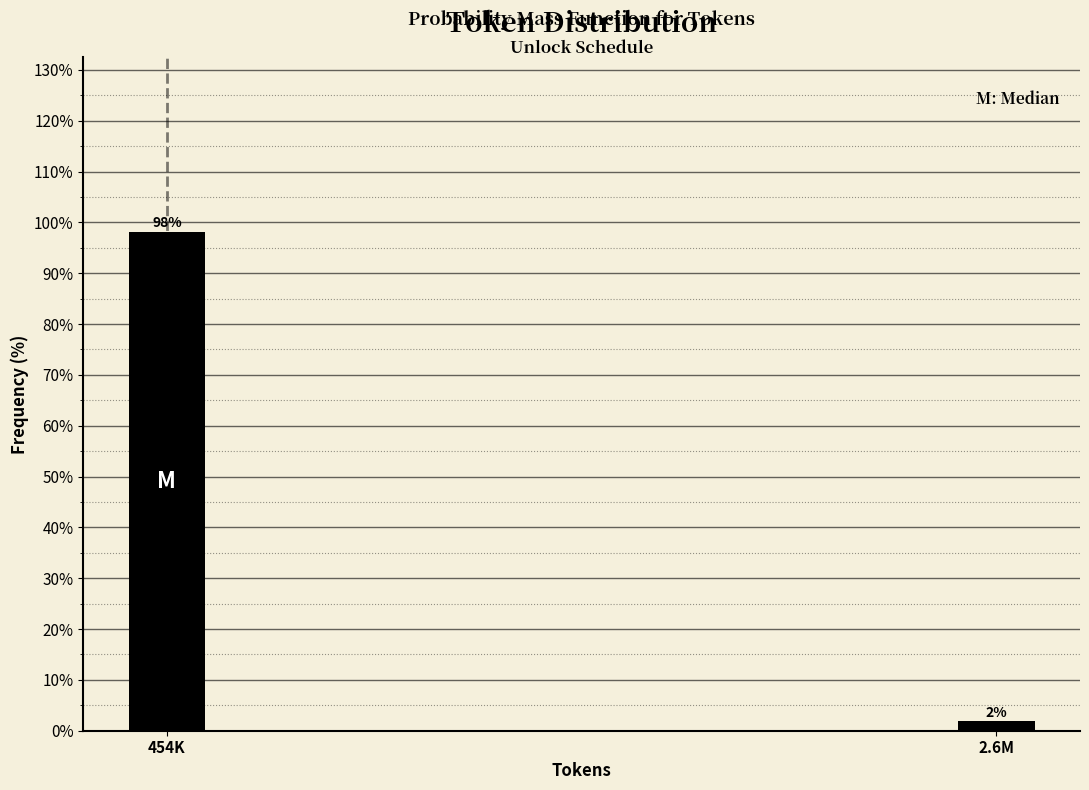

What is the label of the 1st bar from the right?

2.6M